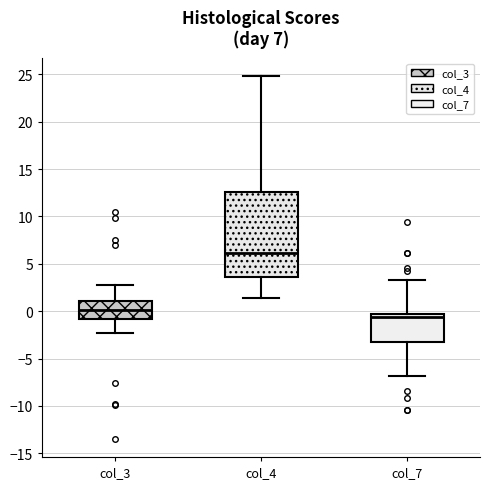

Which box's median line is the lowest?

col_7